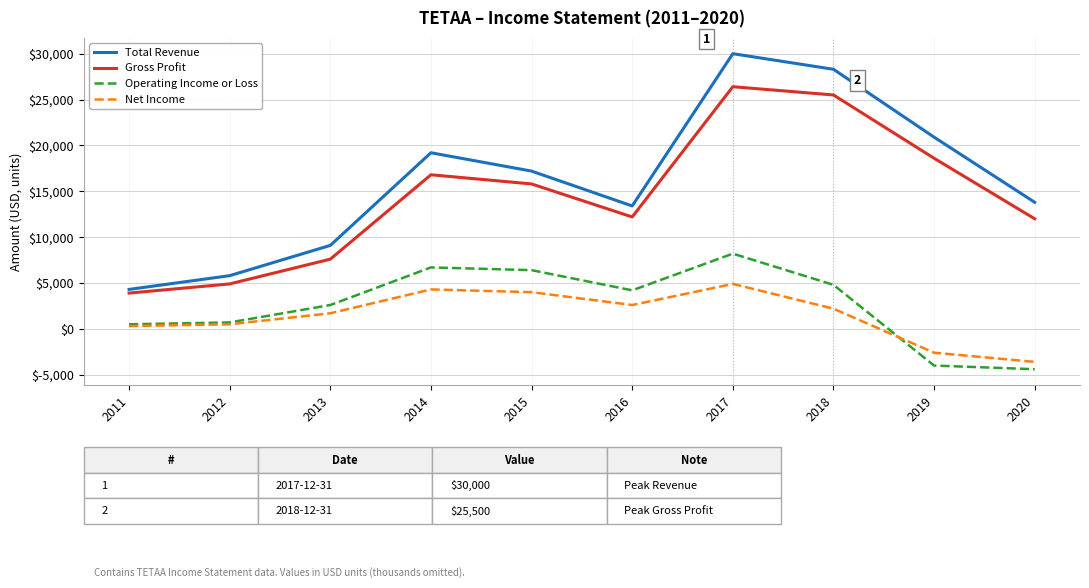

True or false: Operating Income or Loss and Gross Profit cross at least once.

False